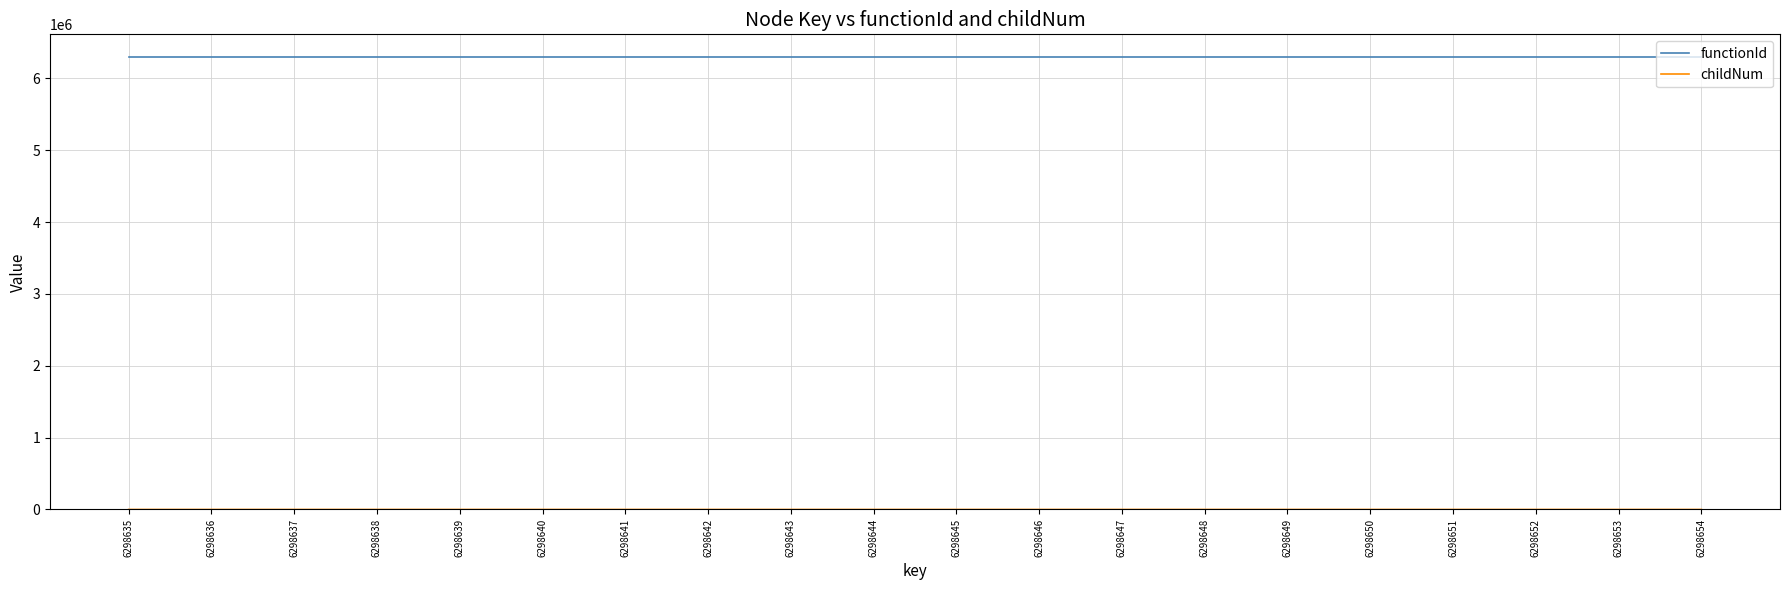

Which series has the largest total across all categories?

functionId